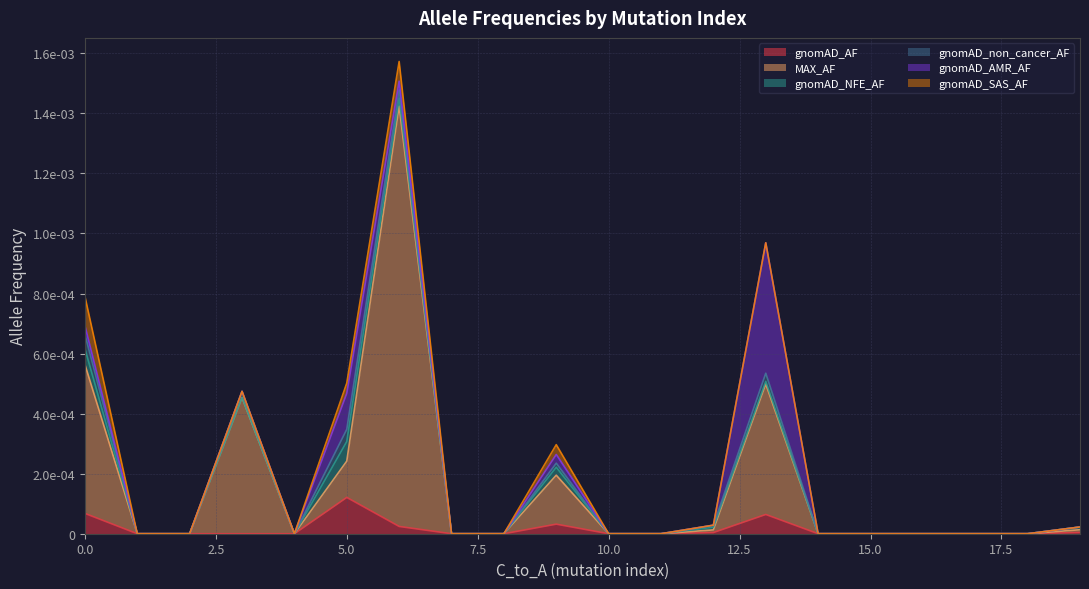

Does the chart have visible grid lines?

Yes